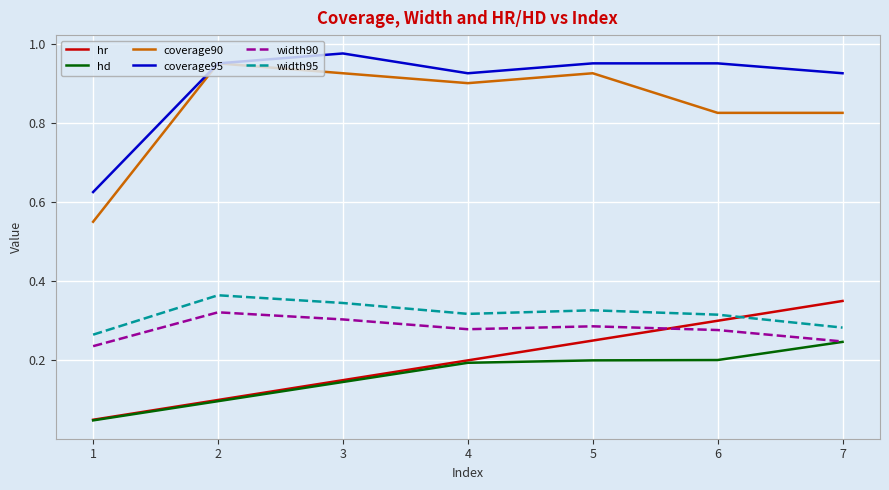

Which series has the largest total across all categories?

coverage95